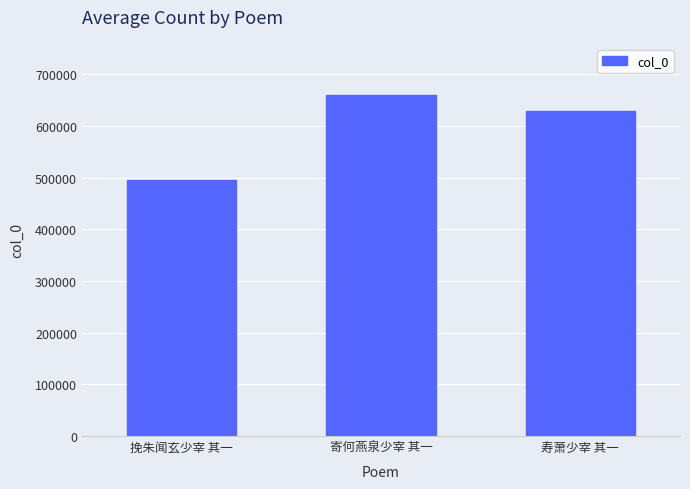

What is the change in value from 挽朱闻玄少宰 其一 to 寿萧少宰 其一?

+133787